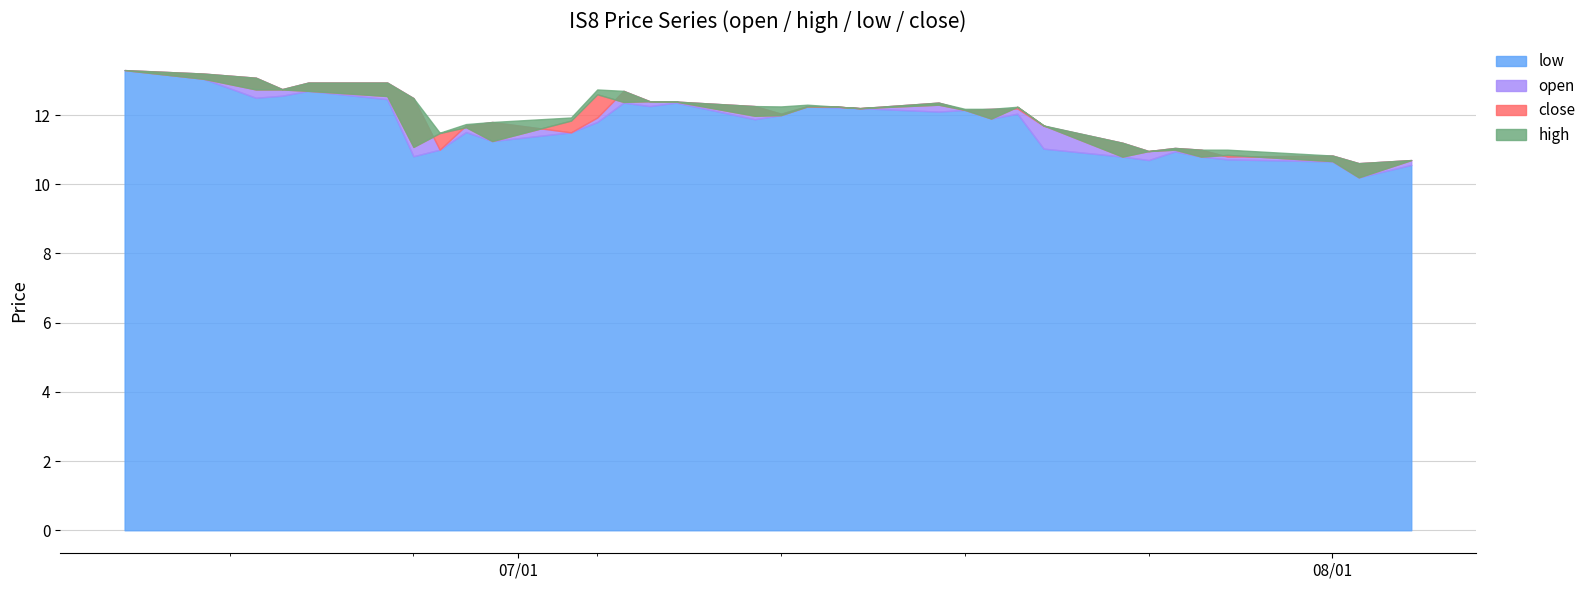

True or false: open has a value of 18.2 at 2017-07-19.

False